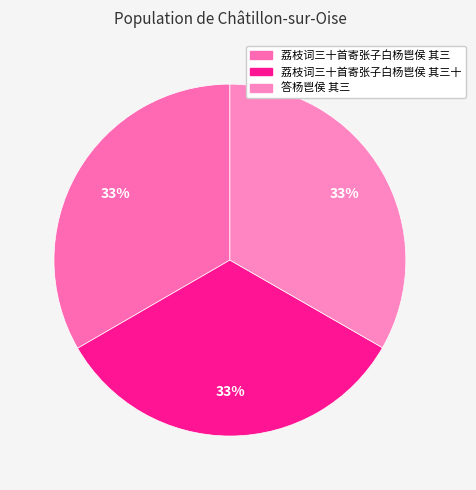

Rank the categories by value from lowest to highest.

答杨鬯侯 其三, 荔枝词三十首寄张子白杨鬯侯 其三, 荔枝词三十首寄张子白杨鬯侯 其三十